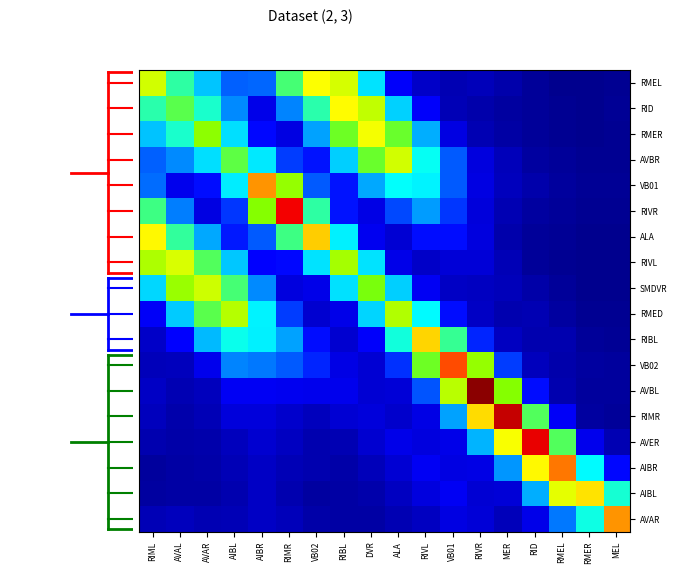

Reading left to right, extract all data points from this chart.

RMEL: RIML=0.1	AVAL=0.1	AVAR=0.1	AIBL=0.0	AIBR=0.0	RIMR=0.1	VB02=0.2	RIBL=0.1	DVR=0.1	ALA=0.0	RIVL=0.0	VB01=0.0	RIVR=0.0	MER=0.0	RID=0.0	RMEL=0.0	RMER=0.0	MEL=0.0
RID: RIML=0.1	AVAL=0.1	AVAR=0.1	AIBL=0.1	AIBR=0.0	RIMR=0.1	VB02=0.1	RIBL=0.2	DVR=0.1	ALA=0.1	RIVL=0.0	VB01=0.0	RIVR=0.0	MER=0.0	RID=0.0	RMEL=0.0	RMER=0.0	MEL=0.0
RMER: RIML=0.1	AVAL=0.1	AVAR=0.1	AIBL=0.1	AIBR=0.0	RIMR=0.0	VB02=0.1	RIBL=0.1	DVR=0.2	ALA=0.1	RIVL=0.1	VB01=0.0	RIVR=0.0	MER=0.0	RID=0.0	RMEL=0.0	RMER=0.0	MEL=0.0
AVBR: RIML=0.0	AVAL=0.1	AVAR=0.1	AIBL=0.1	AIBR=0.1	RIMR=0.0	VB02=0.0	RIBL=0.1	DVR=0.1	ALA=0.1	RIVL=0.1	VB01=0.0	RIVR=0.0	MER=0.0	RID=0.0	RMEL=0.0	RMER=0.0	MEL=0.0
VB01: RIML=0.0	AVAL=0.0	AVAR=0.0	AIBL=0.1	AIBR=0.2	RIMR=0.1	VB02=0.0	RIBL=0.0	DVR=0.1	ALA=0.1	RIVL=0.1	VB01=0.0	RIVR=0.0	MER=0.0	RID=0.0	RMEL=0.0	RMER=0.0	MEL=0.0
RIVR: RIML=0.1	AVAL=0.1	AVAR=0.0	AIBL=0.0	AIBR=0.1	RIMR=0.2	VB02=0.1	RIBL=0.0	DVR=0.0	ALA=0.0	RIVL=0.1	VB01=0.0	RIVR=0.0	MER=0.0	RID=0.0	RMEL=0.0	RMER=0.0	MEL=0.0
ALA: RIML=0.2	AVAL=0.1	AVAR=0.1	AIBL=0.0	AIBR=0.0	RIMR=0.1	VB02=0.2	RIBL=0.1	DVR=0.0	ALA=0.0	RIVL=0.0	VB01=0.0	RIVR=0.0	MER=0.0	RID=0.0	RMEL=0.0	RMER=0.0	MEL=0.0
RIVL: RIML=0.1	AVAL=0.1	AVAR=0.1	AIBL=0.1	AIBR=0.0	RIMR=0.0	VB02=0.1	RIBL=0.1	DVR=0.1	ALA=0.0	RIVL=0.0	VB01=0.0	RIVR=0.0	MER=0.0	RID=0.0	RMEL=0.0	RMER=0.0	MEL=0.0
SMDVR: RIML=0.1	AVAL=0.1	AVAR=0.1	AIBL=0.1	AIBR=0.1	RIMR=0.0	VB02=0.0	RIBL=0.1	DVR=0.1	ALA=0.1	RIVL=0.0	VB01=0.0	RIVR=0.0	MER=0.0	RID=0.0	RMEL=0.0	RMER=0.0	MEL=0.0
RMED: RIML=0.0	AVAL=0.1	AVAR=0.1	AIBL=0.1	AIBR=0.1	RIMR=0.0	VB02=0.0	RIBL=0.0	DVR=0.1	ALA=0.1	RIVL=0.1	VB01=0.0	RIVR=0.0	MER=0.0	RID=0.0	RMEL=0.0	RMER=0.0	MEL=0.0
RIBL: RIML=0.0	AVAL=0.0	AVAR=0.1	AIBL=0.1	AIBR=0.1	RIMR=0.1	VB02=0.0	RIBL=0.0	DVR=0.0	ALA=0.1	RIVL=0.2	VB01=0.1	RIVR=0.0	MER=0.0	RID=0.0	RMEL=0.0	RMER=0.0	MEL=0.0
VB02: RIML=0.0	AVAL=0.0	AVAR=0.0	AIBL=0.1	AIBR=0.1	RIMR=0.0	VB02=0.0	RIBL=0.0	DVR=0.0	ALA=0.0	RIVL=0.1	VB01=0.2	RIVR=0.1	MER=0.0	RID=0.0	RMEL=0.0	RMER=0.0	MEL=0.0
AVBL: RIML=0.0	AVAL=0.0	AVAR=0.0	AIBL=0.0	AIBR=0.0	RIMR=0.0	VB02=0.0	RIBL=0.0	DVR=0.0	ALA=0.0	RIVL=0.0	VB01=0.1	RIVR=0.3	MER=0.1	RID=0.0	RMEL=0.0	RMER=0.0	MEL=0.0
RIMR: RIML=0.0	AVAL=0.0	AVAR=0.0	AIBL=0.0	AIBR=0.0	RIMR=0.0	VB02=0.0	RIBL=0.0	DVR=0.0	ALA=0.0	RIVL=0.0	VB01=0.1	RIVR=0.2	MER=0.2	RID=0.1	RMEL=0.0	RMER=0.0	MEL=0.0
AVER: RIML=0.0	AVAL=0.0	AVAR=0.0	AIBL=0.0	AIBR=0.0	RIMR=0.0	VB02=0.0	RIBL=0.0	DVR=0.0	ALA=0.0	RIVL=0.0	VB01=0.0	RIVR=0.1	MER=0.2	RID=0.2	RMEL=0.1	RMER=0.0	MEL=0.0
AIBR: RIML=0.0	AVAL=0.0	AVAR=0.0	AIBL=0.0	AIBR=0.0	RIMR=0.0	VB02=0.0	RIBL=0.0	DVR=0.0	ALA=0.0	RIVL=0.0	VB01=0.0	RIVR=0.0	MER=0.1	RID=0.2	RMEL=0.2	RMER=0.1	MEL=0.0
AIBL: RIML=0.0	AVAL=0.0	AVAR=0.0	AIBL=0.0	AIBR=0.0	RIMR=0.0	VB02=0.0	RIBL=0.0	DVR=0.0	ALA=0.0	RIVL=0.0	VB01=0.0	RIVR=0.0	MER=0.0	RID=0.1	RMEL=0.1	RMER=0.2	MEL=0.1
AVAR: RIML=0.0	AVAL=0.0	AVAR=0.0	AIBL=0.0	AIBR=0.0	RIMR=0.0	VB02=0.0	RIBL=0.0	DVR=0.0	ALA=0.0	RIVL=0.0	VB01=0.0	RIVR=0.0	MER=0.0	RID=0.0	RMEL=0.1	RMER=0.1	MEL=0.2